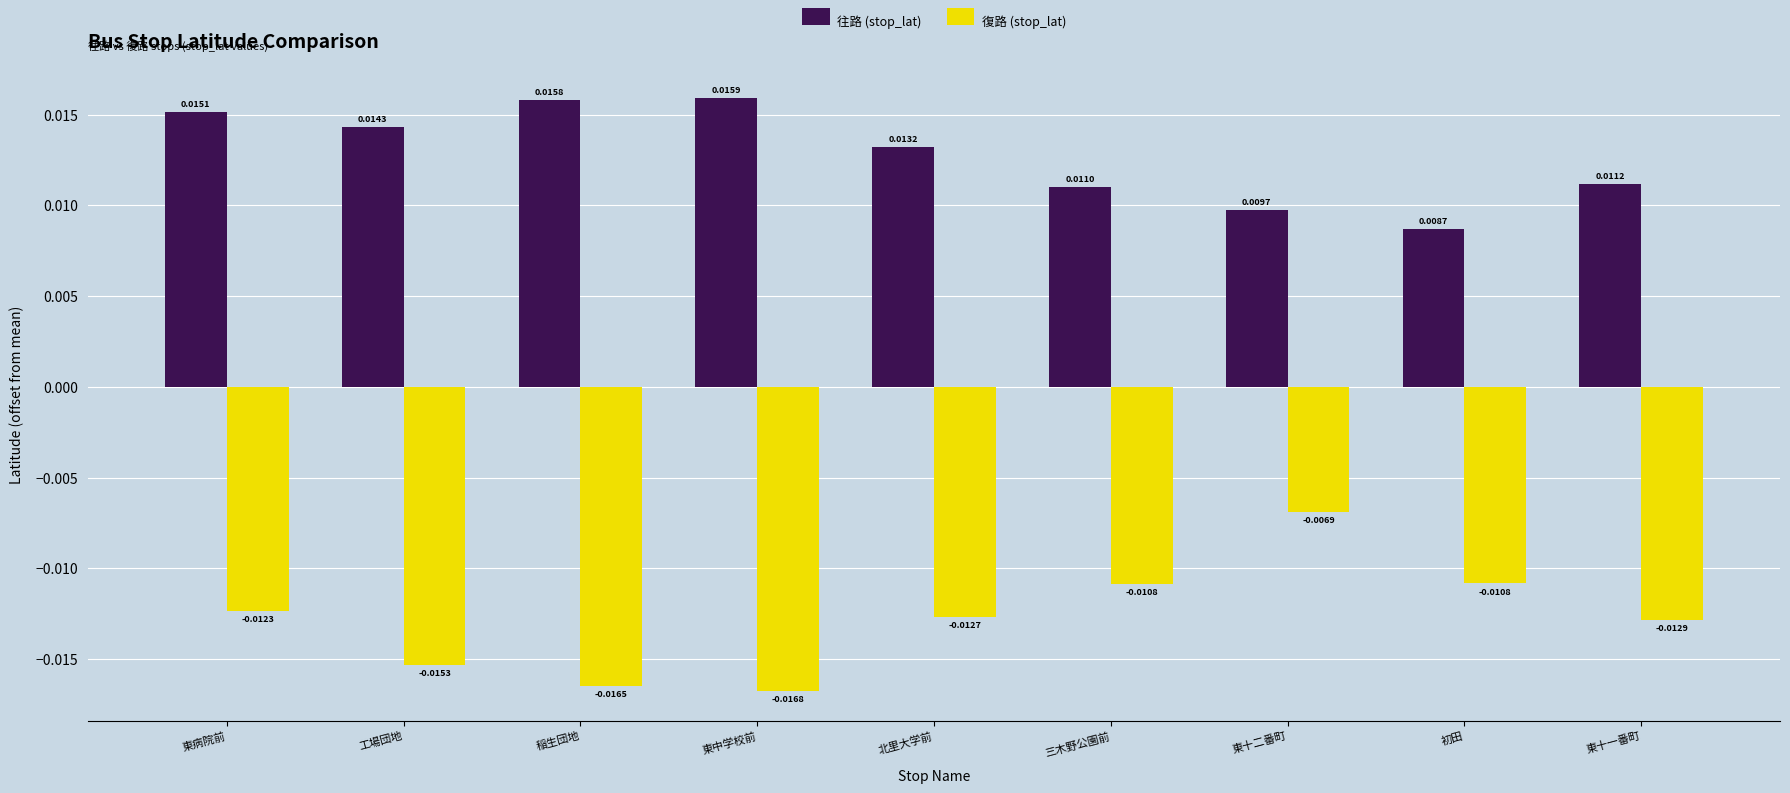

What is the label of the 8th bar from the right?

工場団地